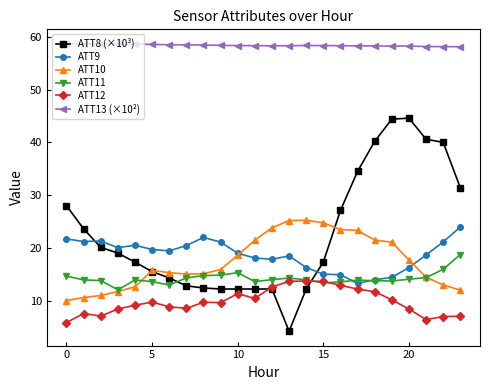

How many times do ATT8 (×10³) and ATT10 cross each other?

2